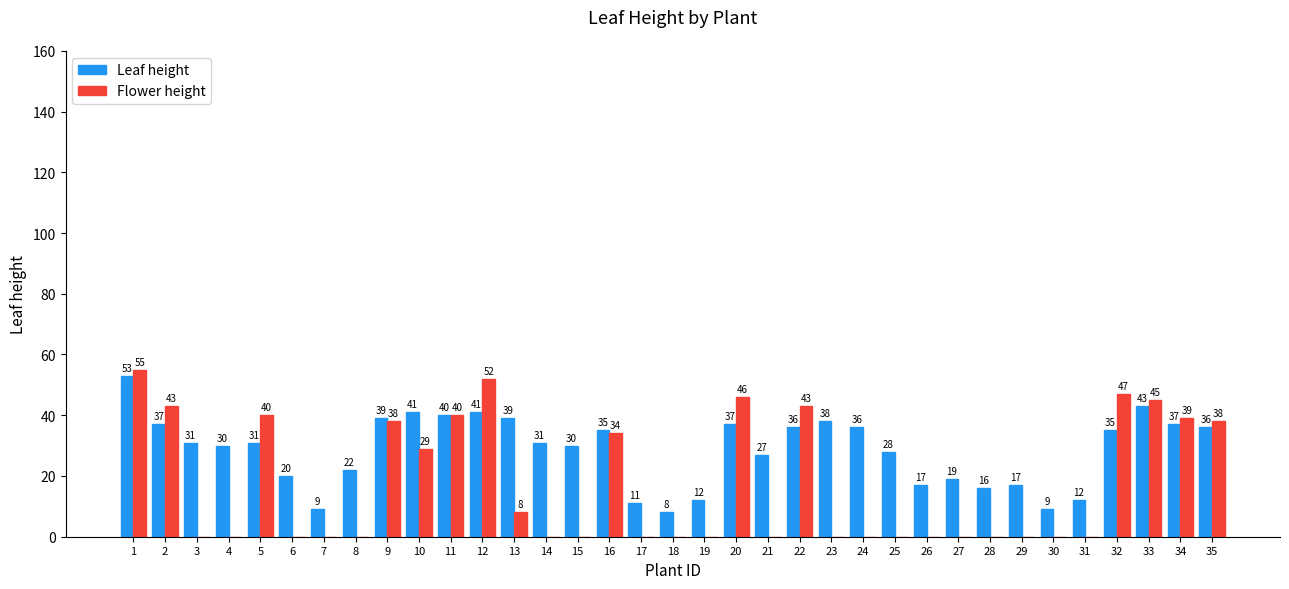

Are the bars grouped side by side (vs. stacked)?

Yes